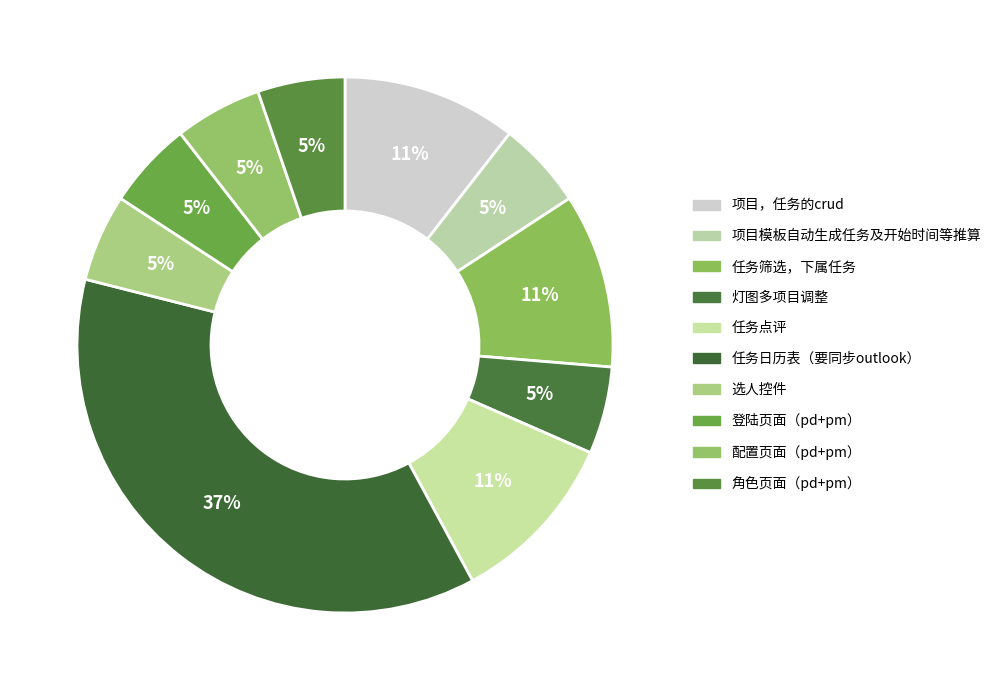

How many slices are in this pie chart?

10